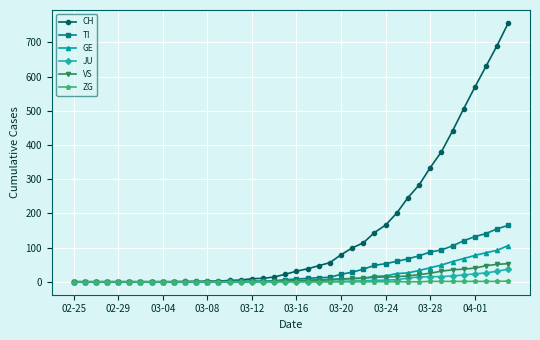

How many lines are shown in the chart?

6